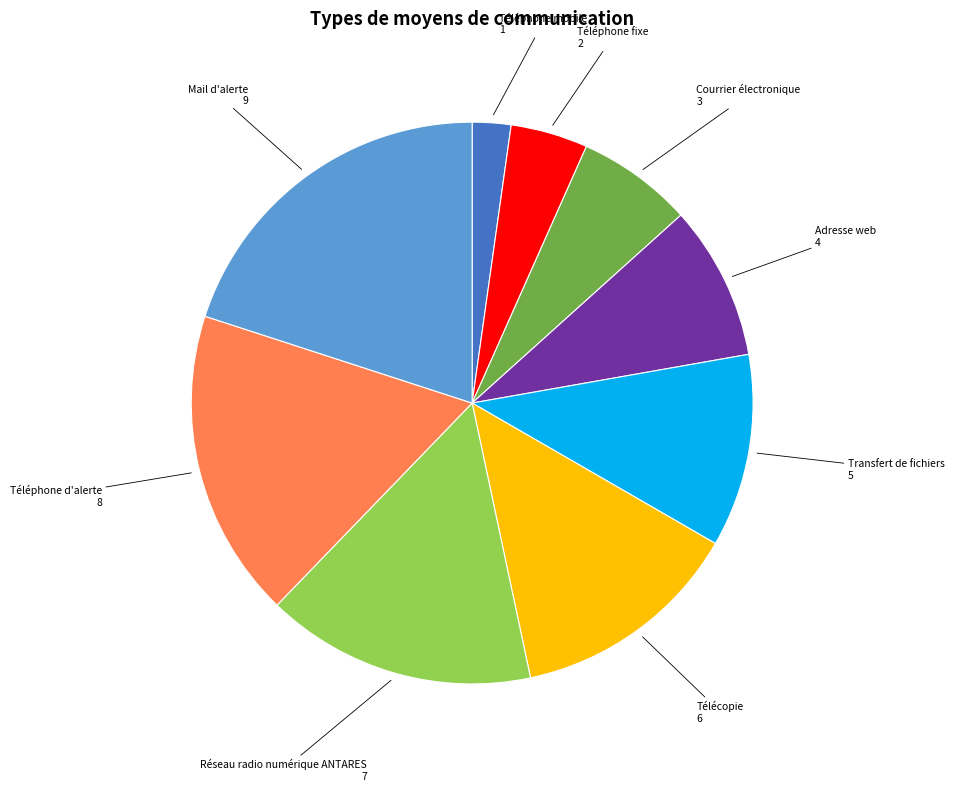

Is there a majority slice in this chart?

No